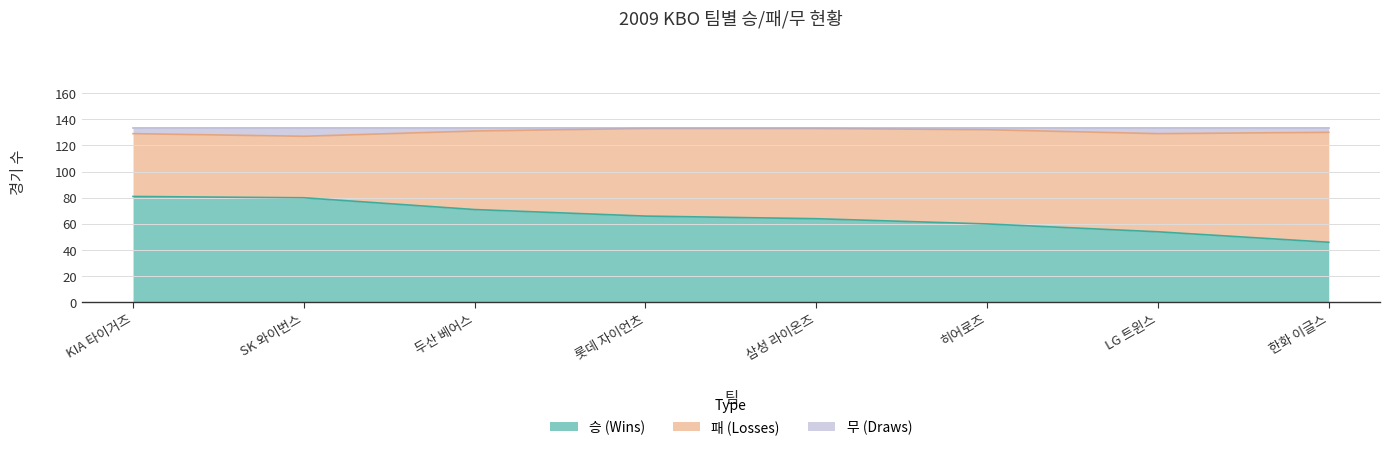

The 무 series shows 229 at 두산 베어스. True or false?

False